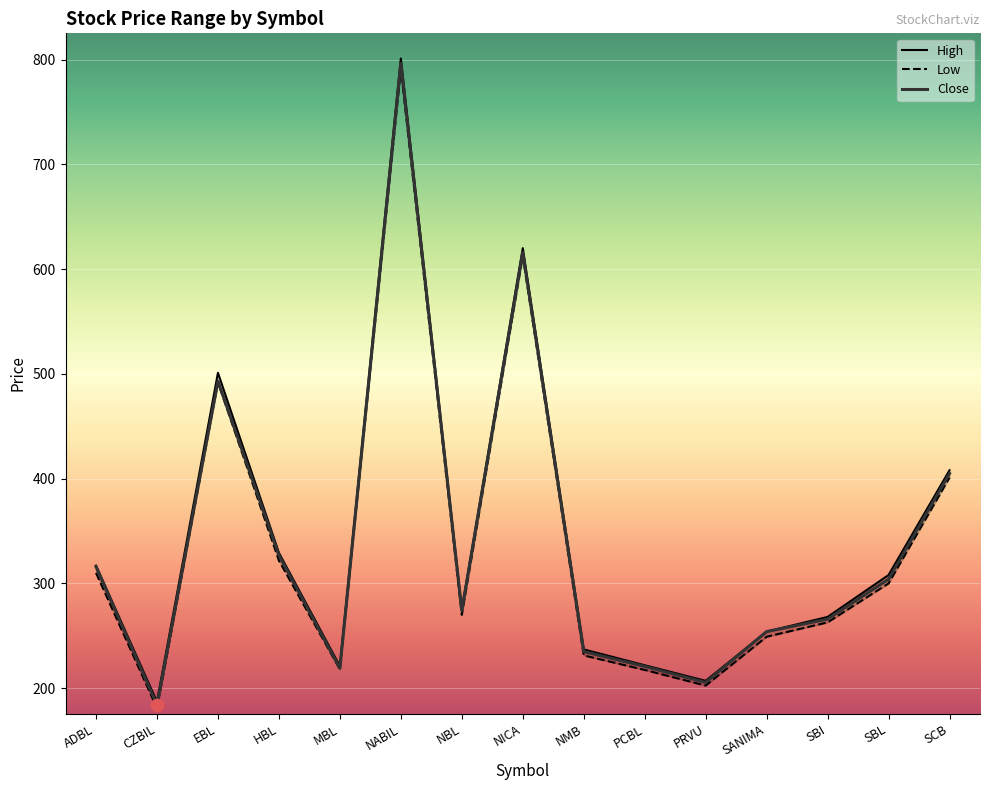

At which category is the sum across all series the highest?

NABIL